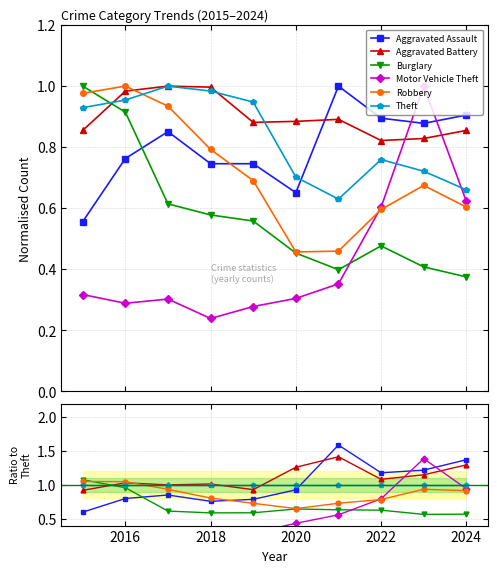

The value of Aggravated Battery at 2016 is 1.0. True or false?

True